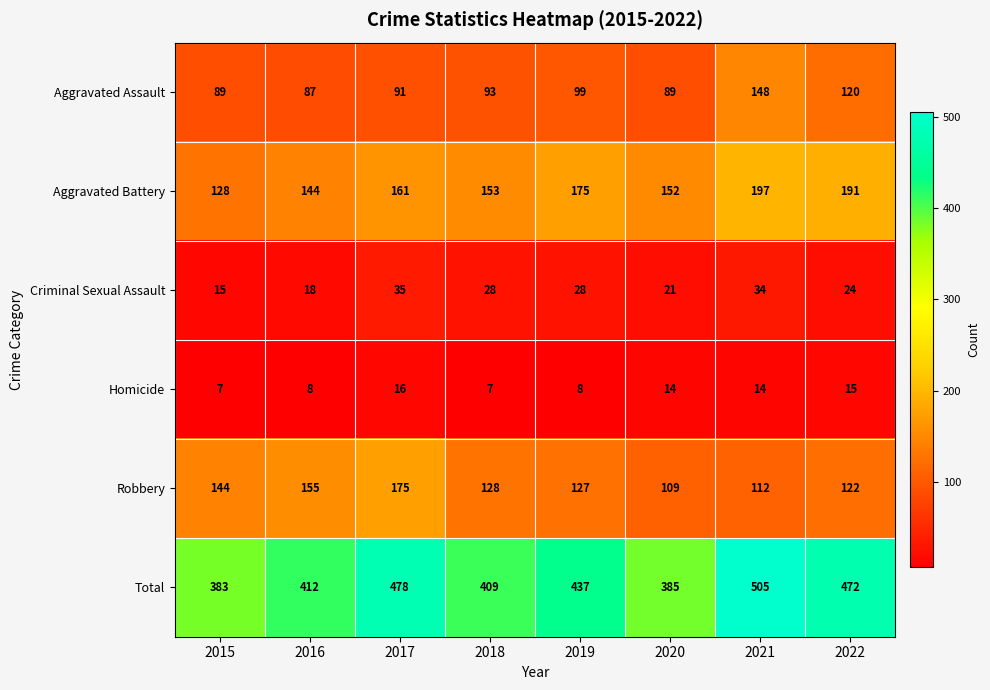

At which label does Homicide first exceed 14?

2017